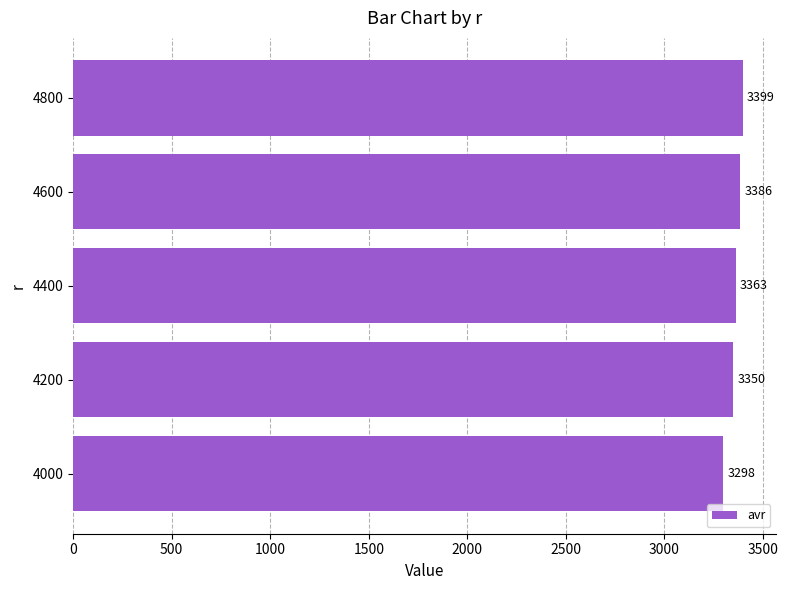

What is the maximum value shown in the chart?

3398.6